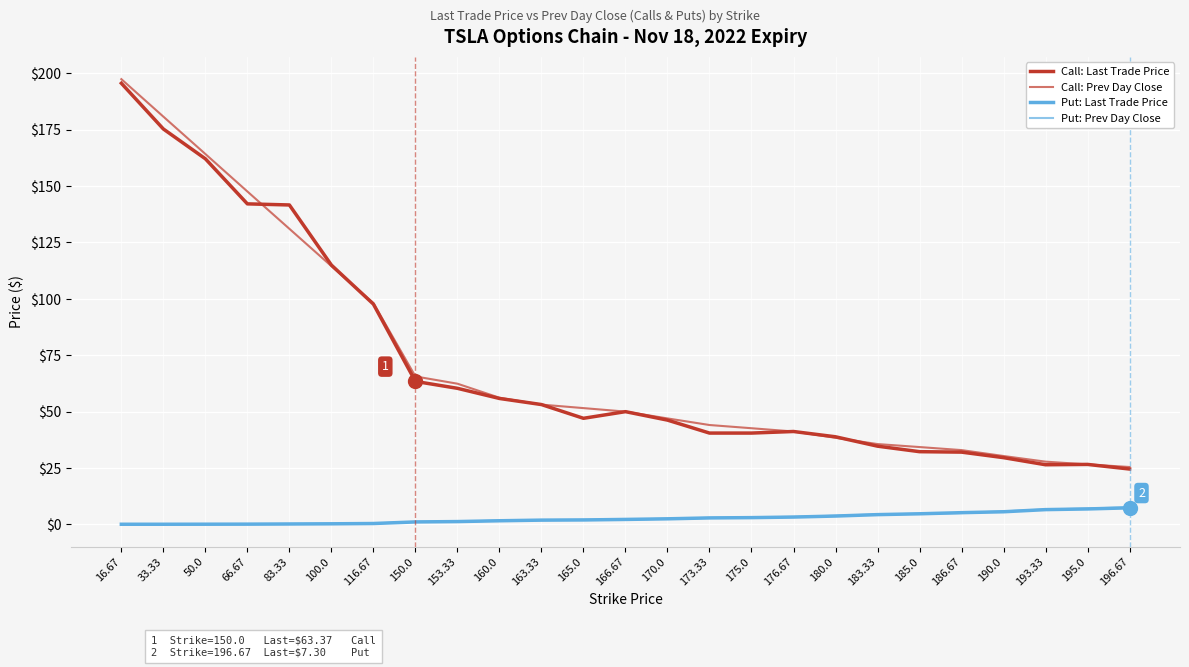

What value does the Put: Last Trade Price series have at 190.0?

5.5